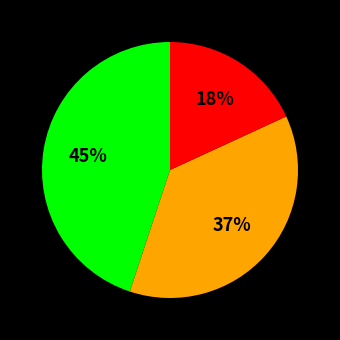

Is there a majority slice in this chart?

No